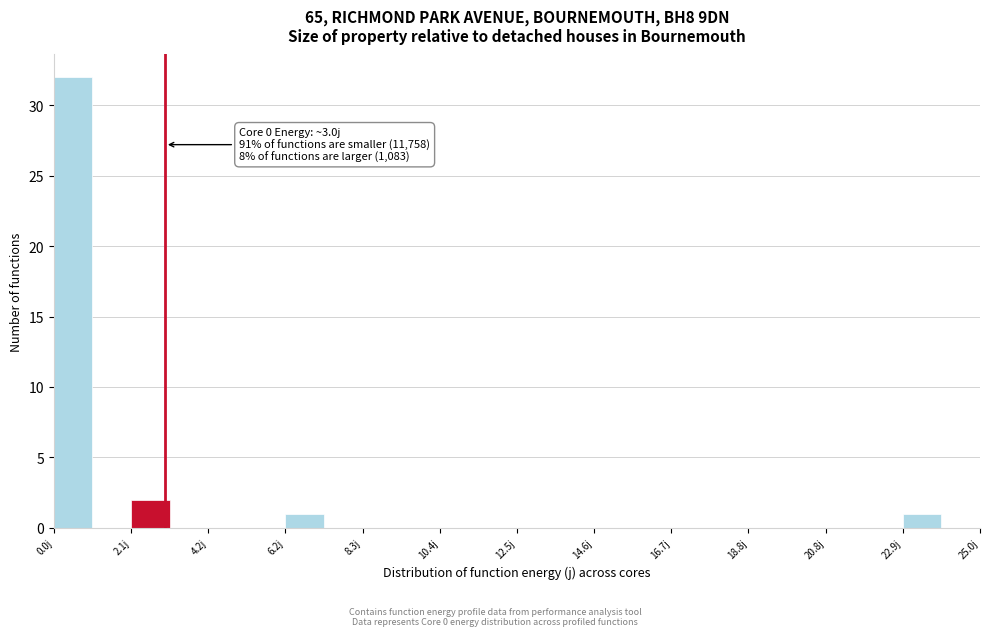

Read against the x-axis, roughly where is the centre of the tallest bar?

0.5